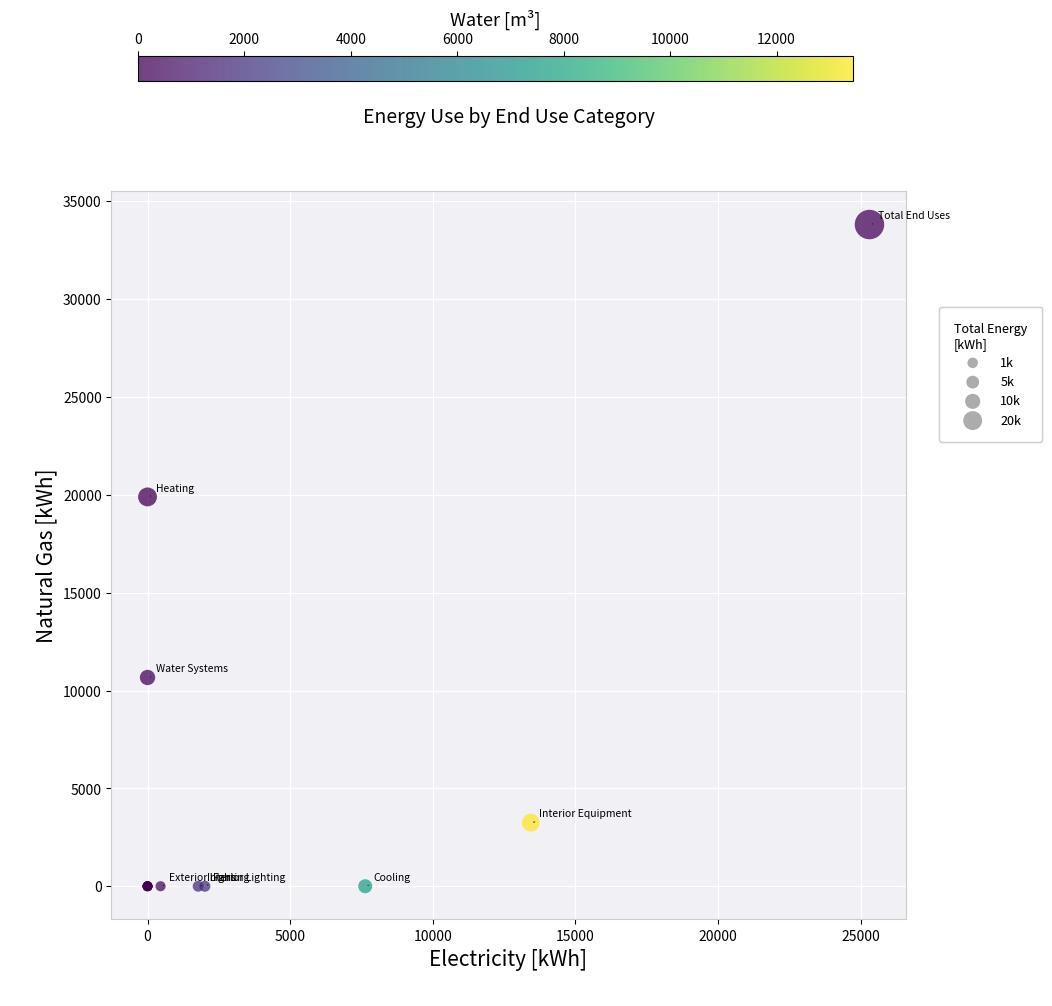

What Y value in the scatter plot is closest to 16904?

19891.7